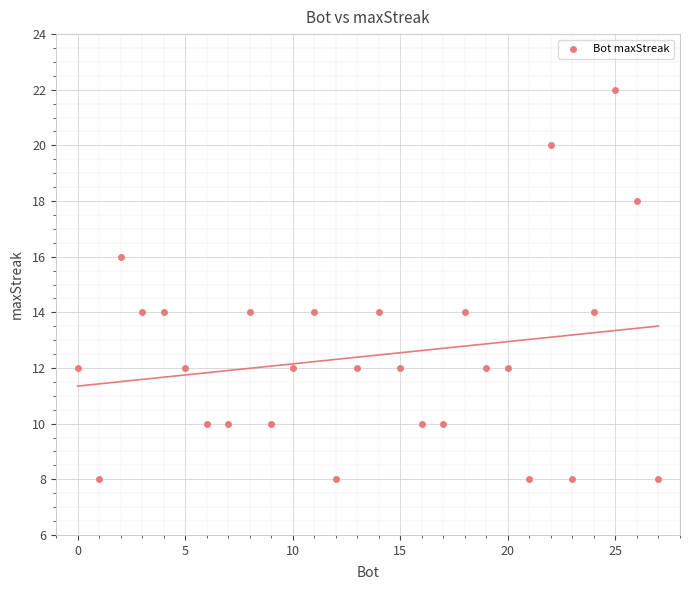

What is the range of Y values (max minus min)?

14